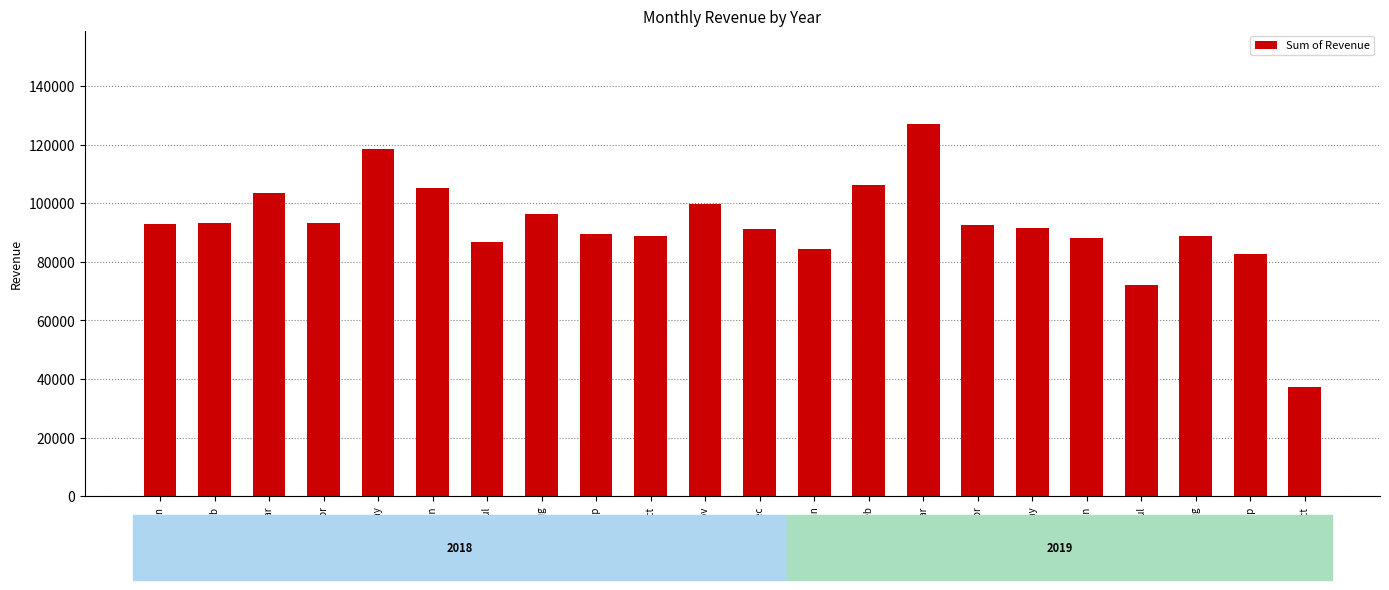

Is it true that the value at 2019-Jun is 88012?

True